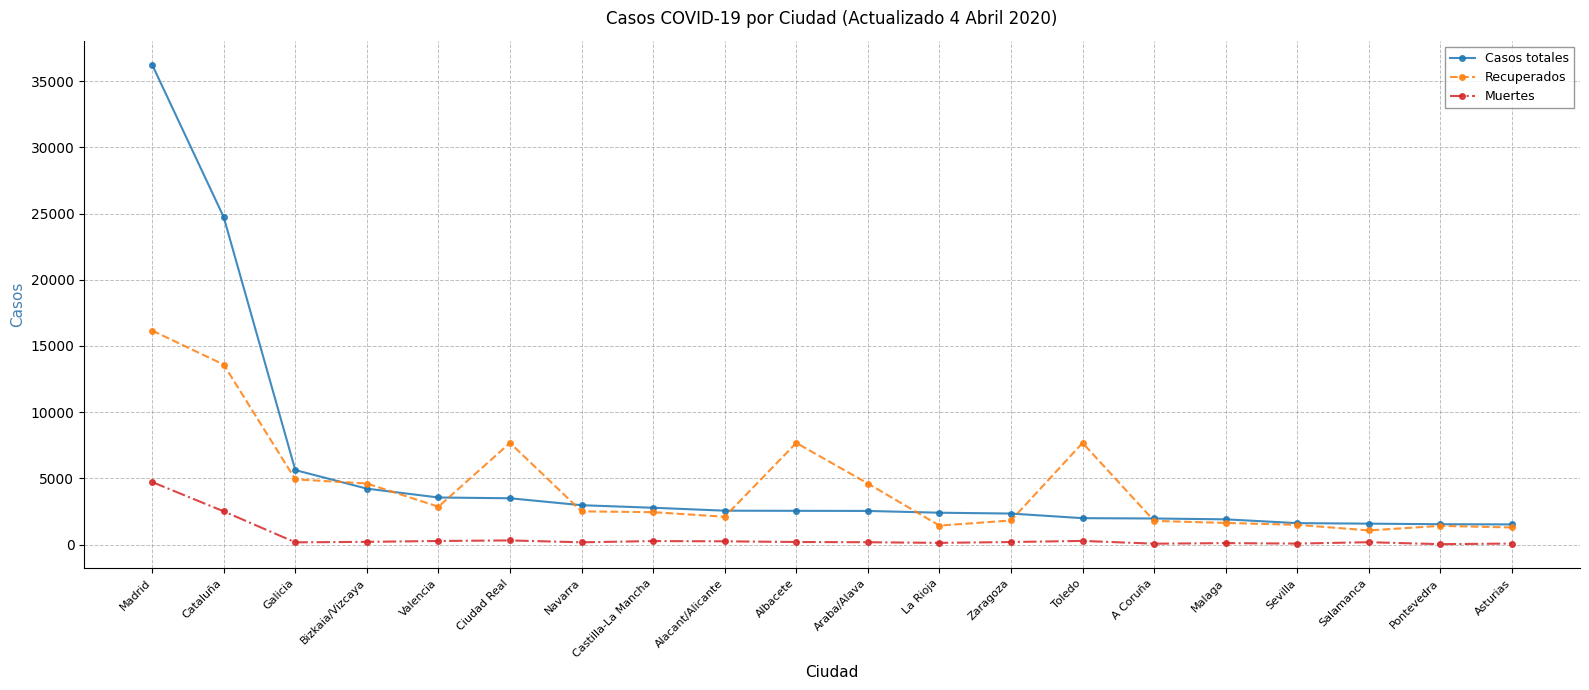

True or false: Casos totales has a value of 4224 at Bizkaia/Vizcaya.

True